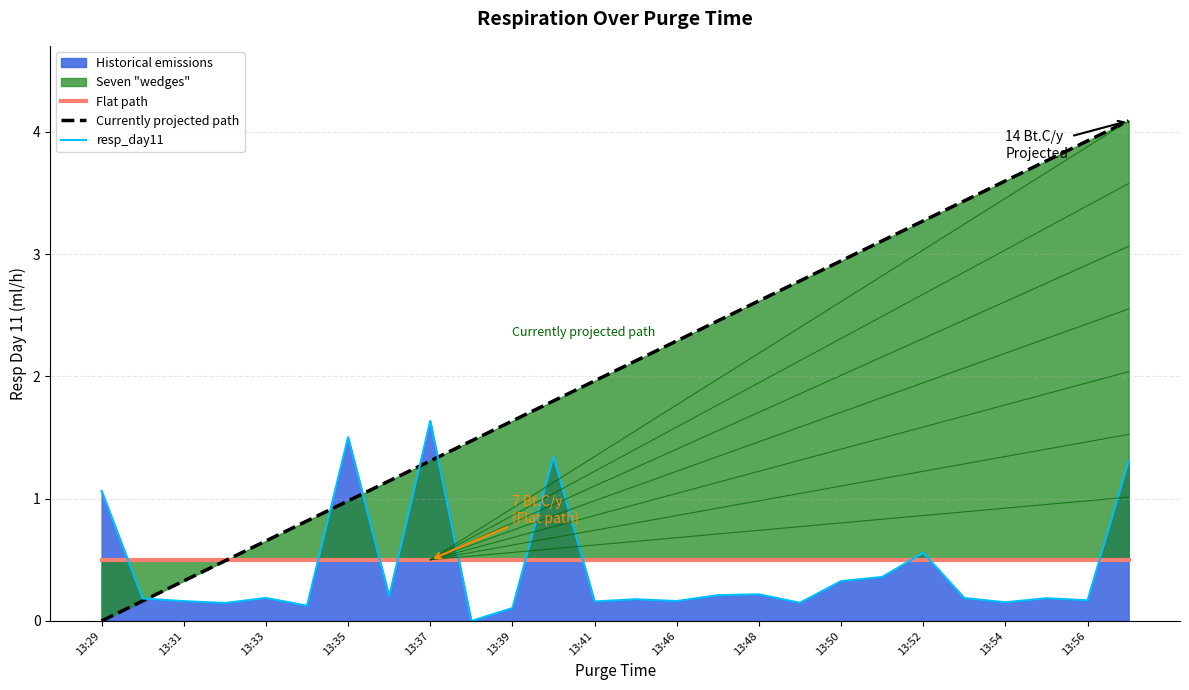

Which category has the highest value in the resp_day11 series?

13:37